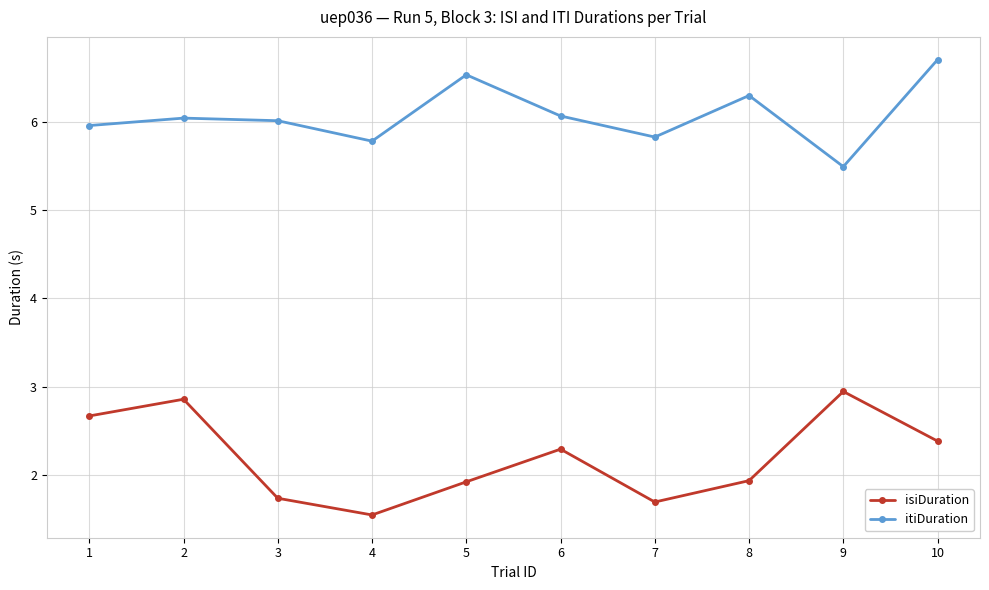

How many lines are shown in the chart?

2